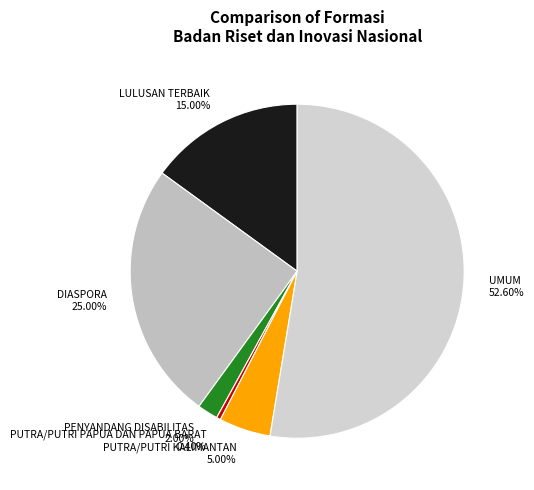

The PUTRA/PUTRI KALIMANTAN slice represents 5% of the pie. True or false?

True